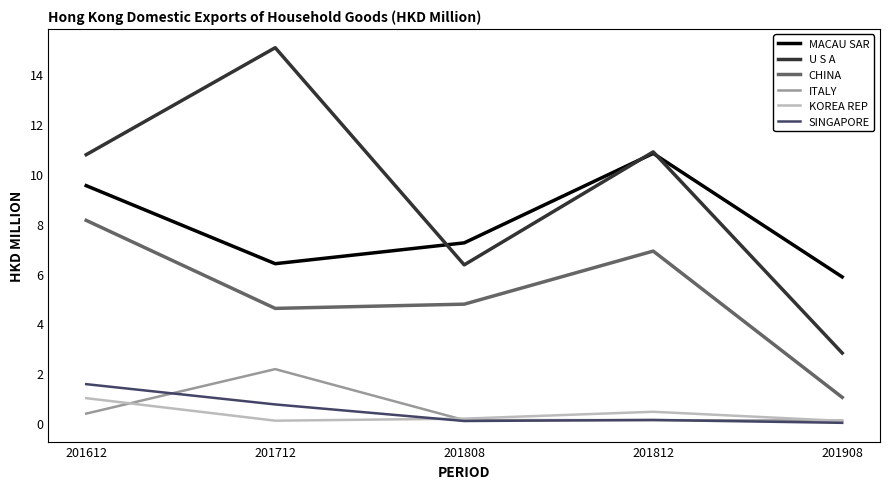

Which series has the largest range (max minus min)?

U S A